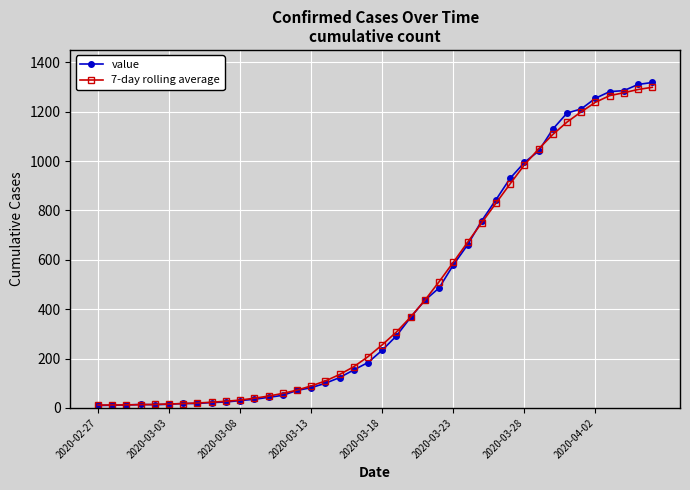

What is the value of the value point at the 31st from the left?

994.0